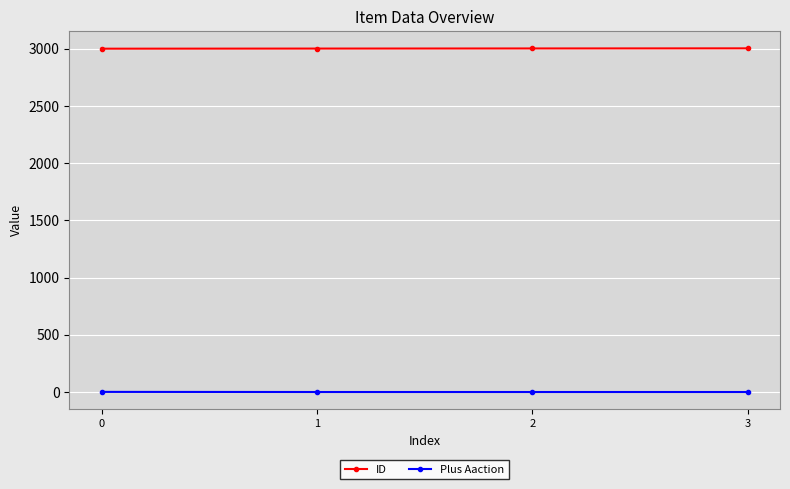

List the series in order of their overall mean, highest first.

ID, Plus Aaction